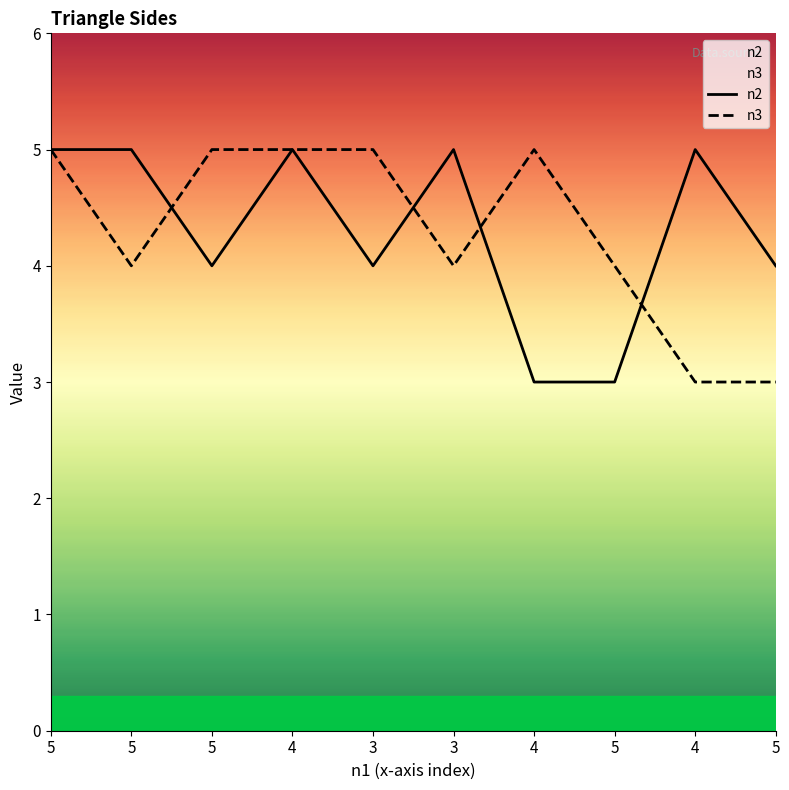

Rank the series by their maximum value, from highest to lowest.

n2, n3